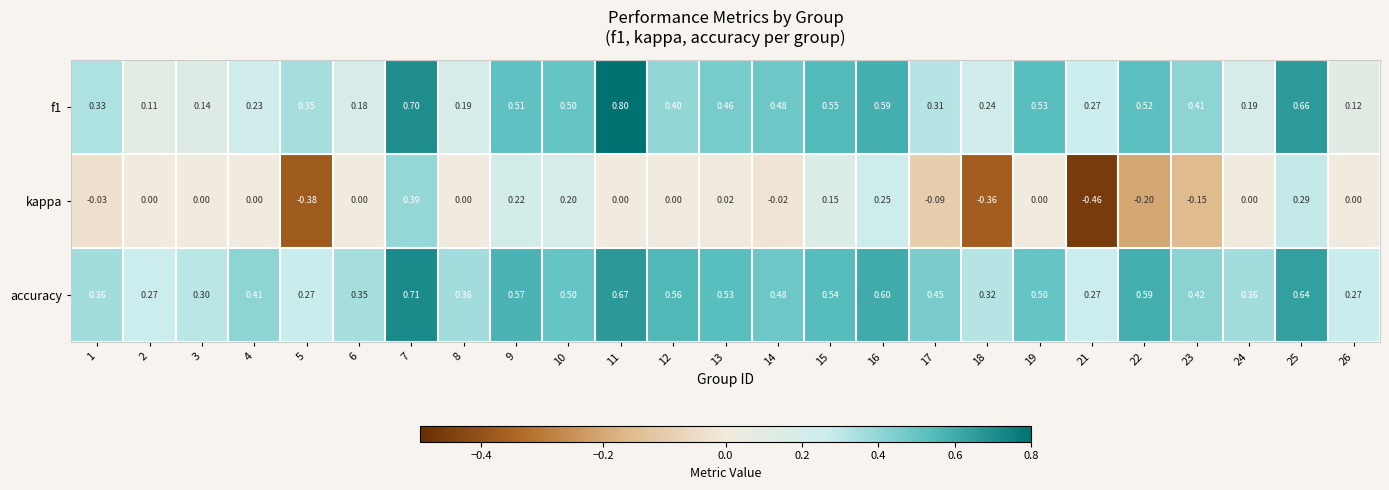

Rank the series by their maximum value, from lowest to highest.

kappa, accuracy, f1